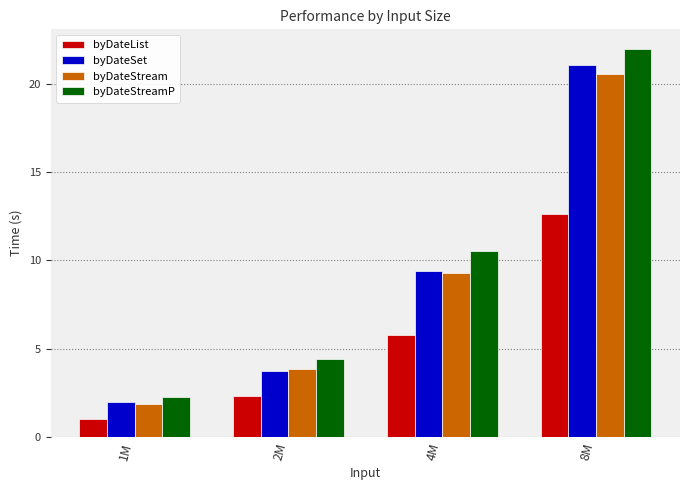

How many bars are there in total?

16